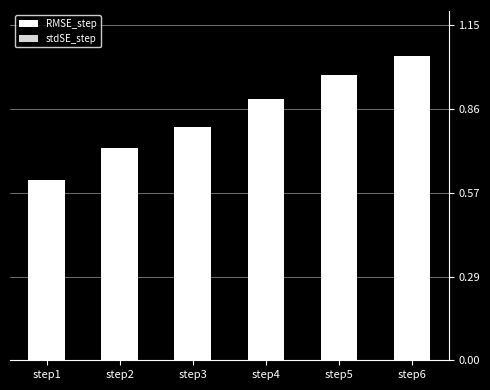

What is the spread (max minus min) of values at step6?

0.2